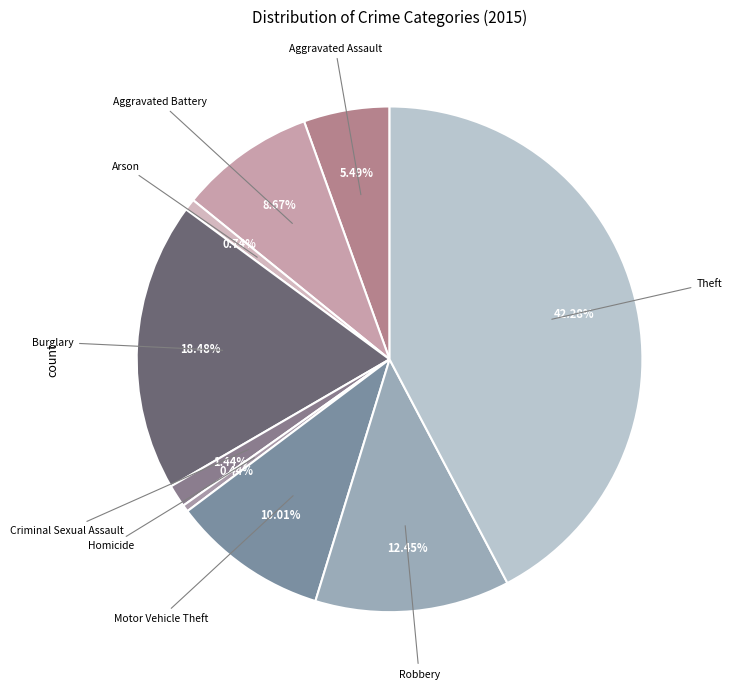

Does any single category account for the majority?

No